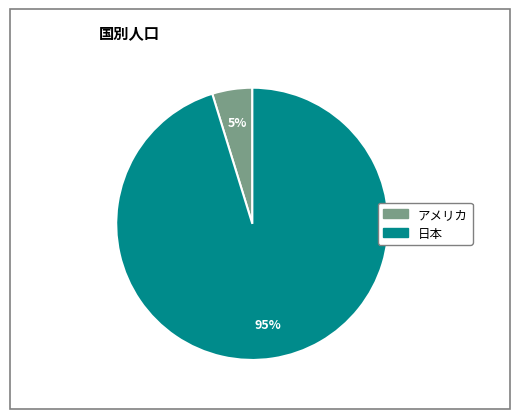

To the nearest percent, what is the difference between the largest and smallest slice percentages?

90%